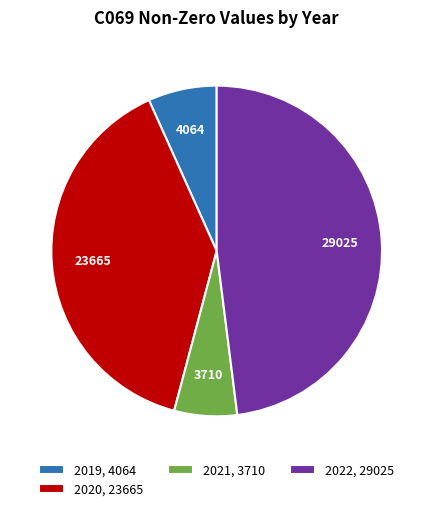

Is the sum of 2022, 29025 and 2019, 4064 greater than half?

Yes